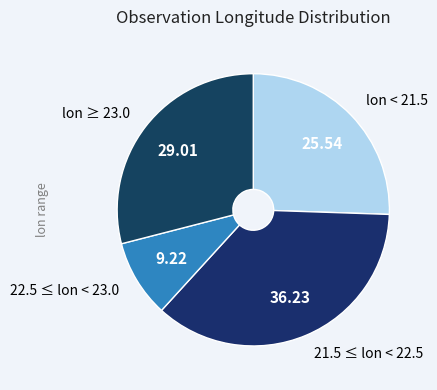

Count the number of slices in the pie.

4